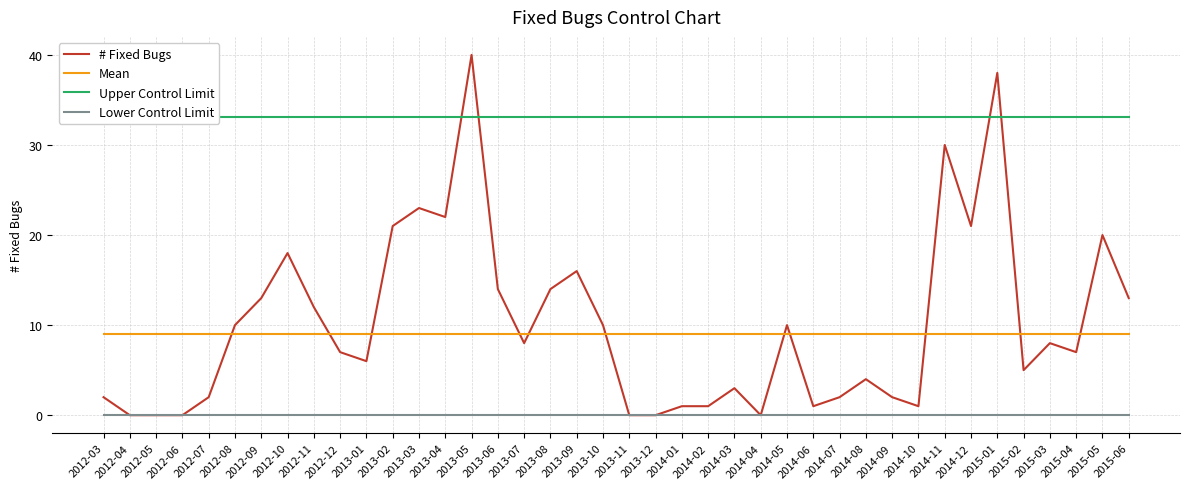

What position from the left is 2015-04?

38